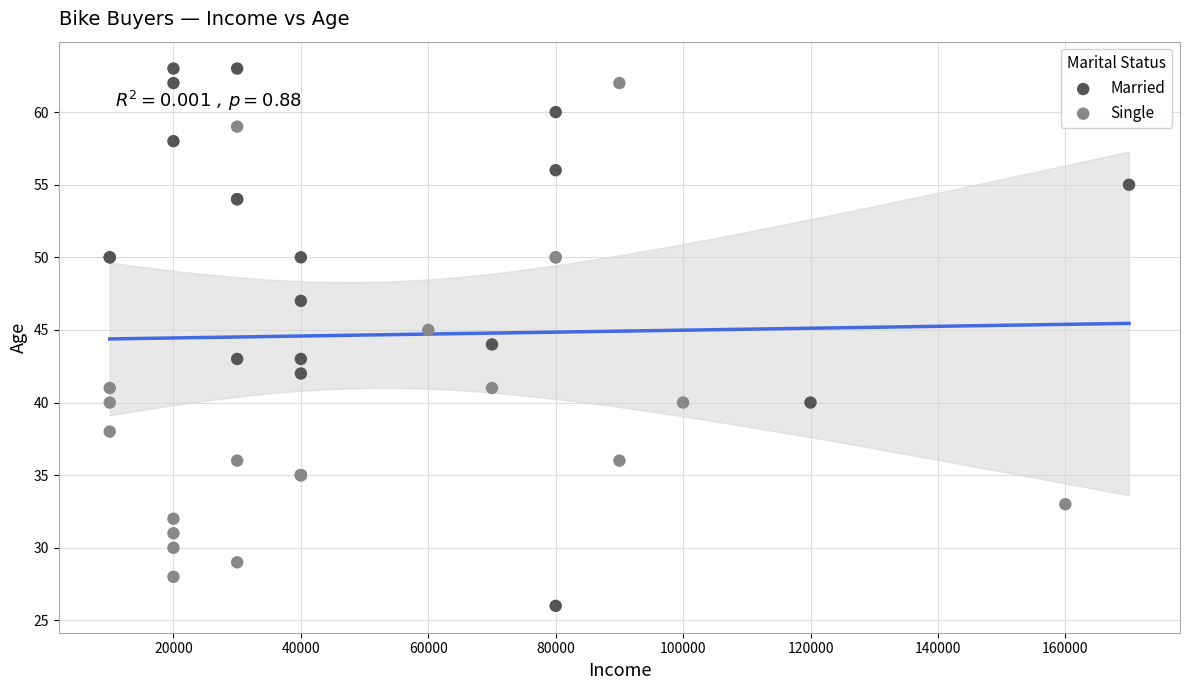

Which series has the widest spread of Y values?

Married